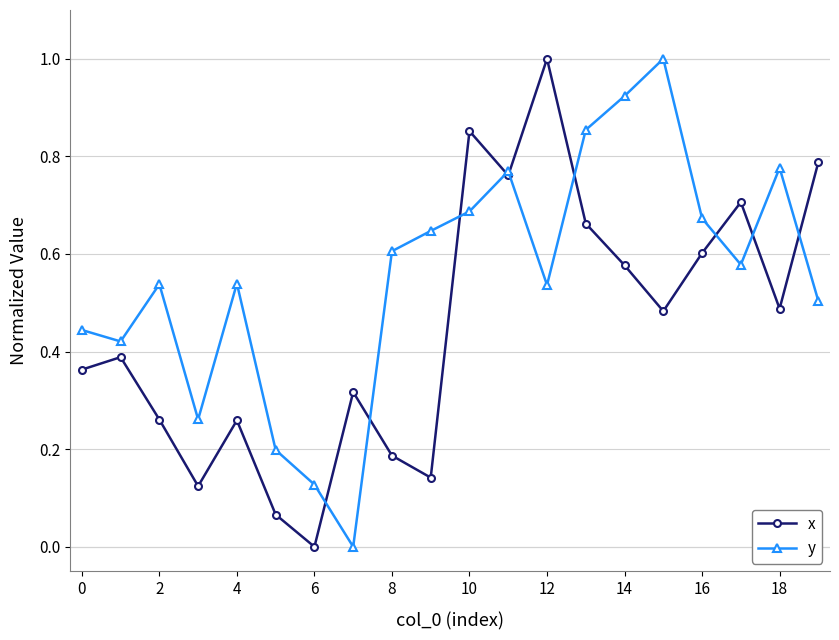

What is the maximum value shown in the chart?

1.0